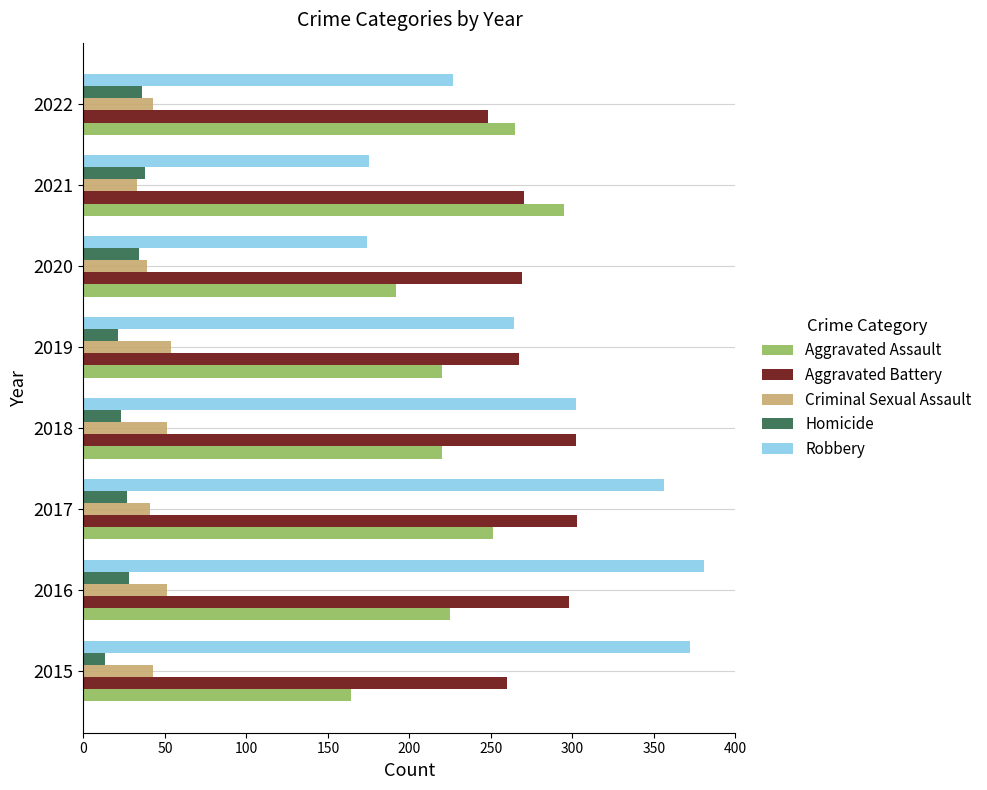

True or false: Aggravated Battery has a value of 111 at 2020.

False